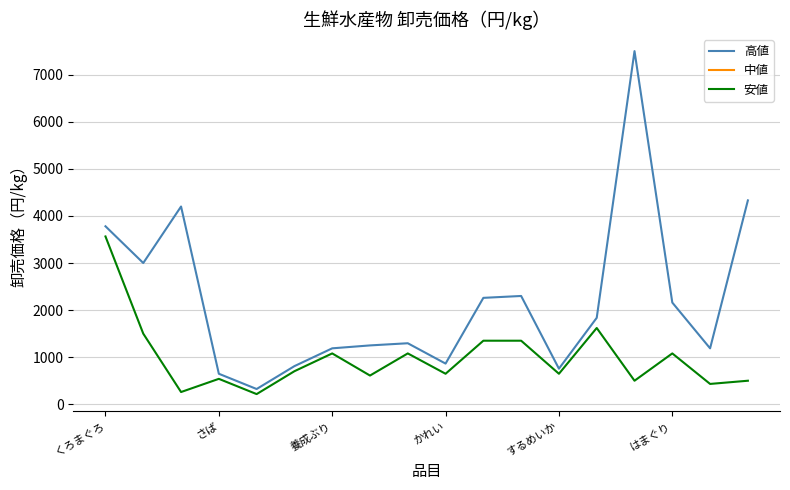

Rank the series by their maximum value, from lowest to highest.

安値, 中値, 高値